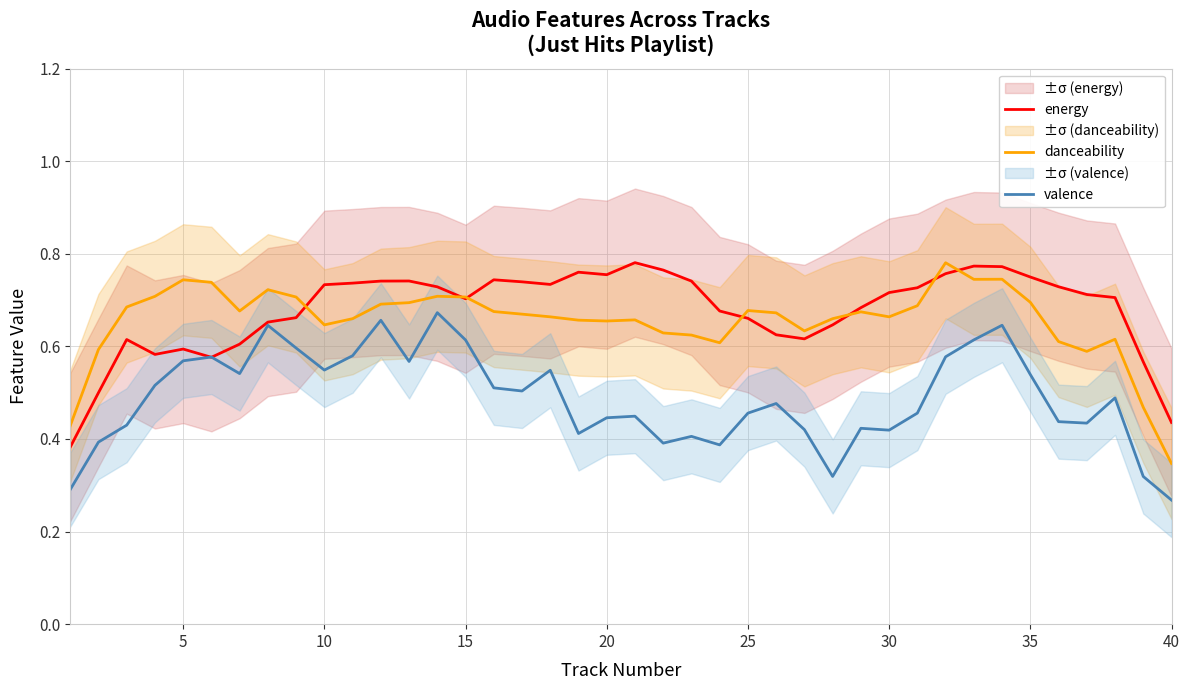

What is the smallest value displayed?

0.3